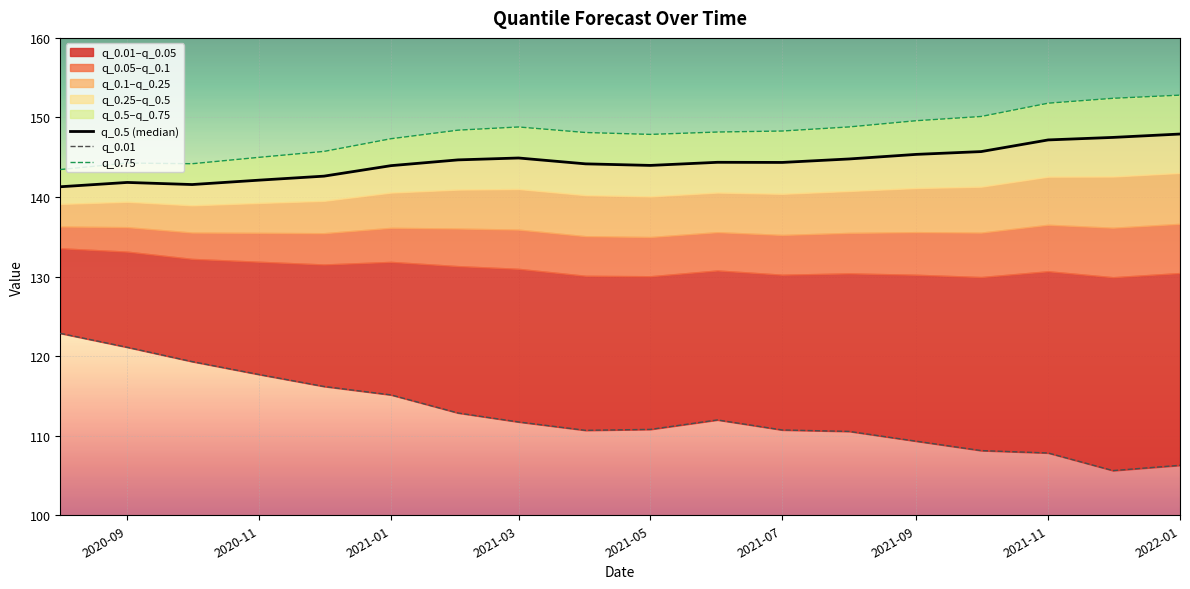

What is the difference between the maximum and second lowest values in the q_0.01 series?

16.6